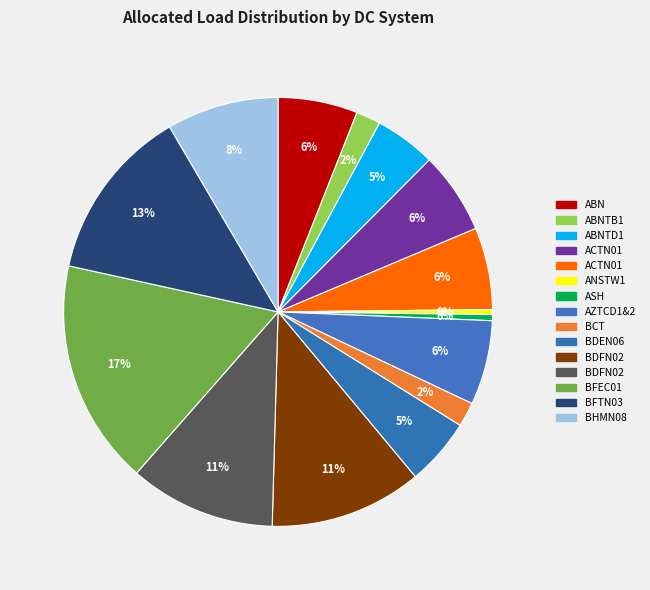

How many slices are in this pie chart?

15